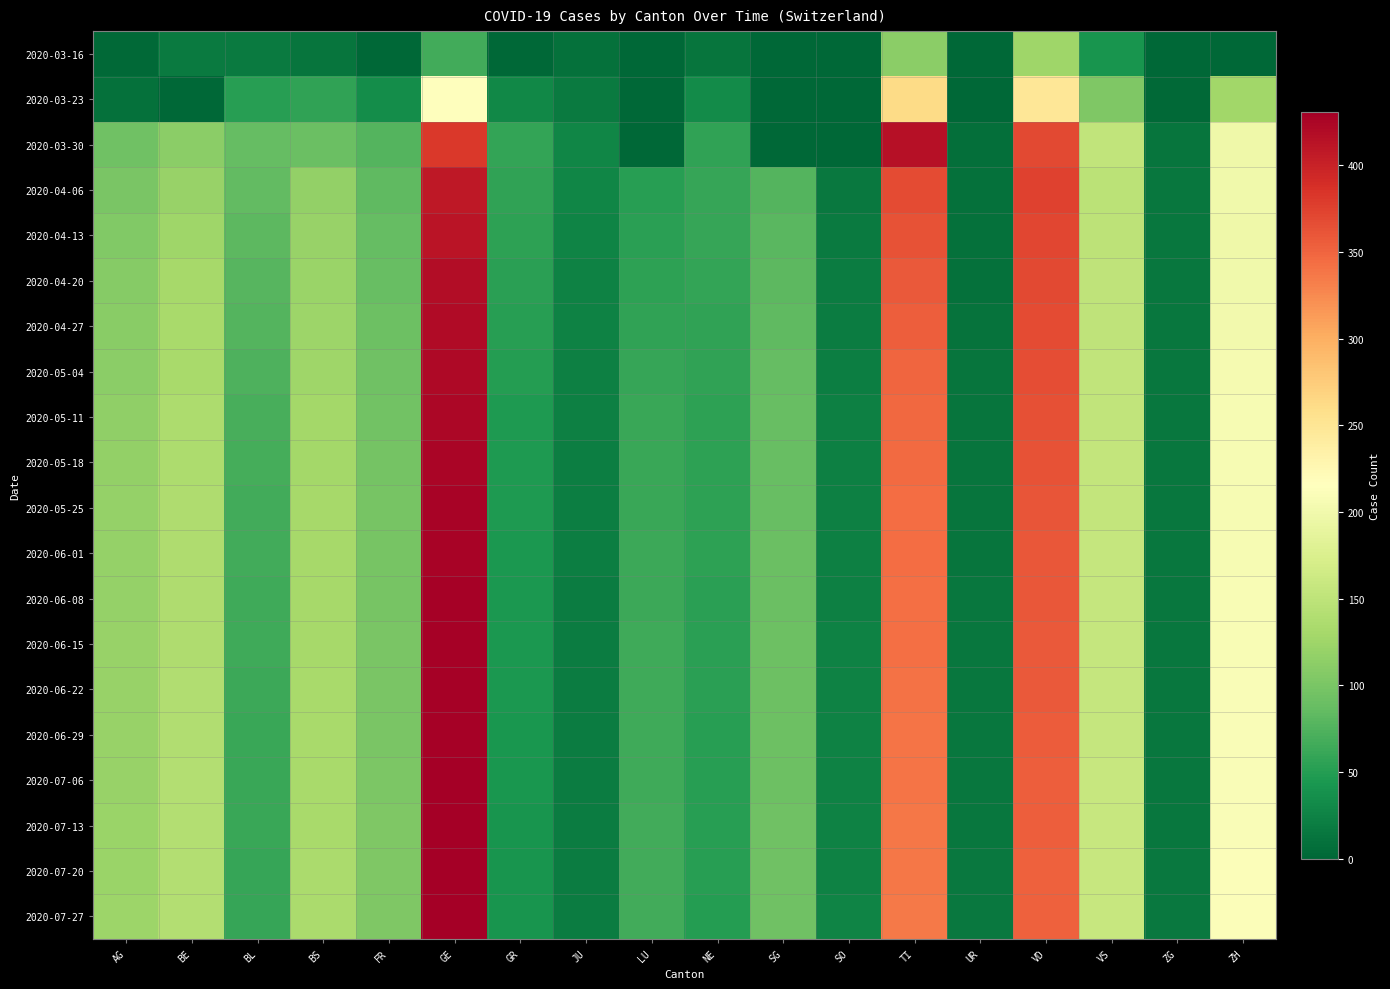

Reading left to right, what are all the values shown in this chart?

2020-03-16: AG=2	BE=17	BL=17	BS=13	FR=0	GE=66	GR=0	JU=9	LU=0	NE=13	SG=0	SO=0	TI=112	UR=0	VD=126	VS=41	ZG=0	ZH=0
2020-03-23: AG=10	BE=0	BL=51	BS=56	FR=35	GE=214	GR=29	JU=18	LU=0	NE=33	SG=0	SO=0	TI=261	UR=1	VD=248	VS=103	ZG=3	ZH=127
2020-03-30: AG=94	BE=112	BL=86	BS=90	FR=77	GE=382	GR=58	JU=28	LU=0	NE=57	SG=0	SO=0	TI=415	UR=7	VD=369	VS=153	ZG=13	ZH=197
2020-04-06: AG=100	BE=120	BL=85	BS=117	FR=83	GE=408	GR=57	JU=27	LU=52	NE=60	SG=77	SO=16	TI=368	UR=9	VD=375	VS=148	ZG=14	ZH=199
2020-04-13: AG=105	BE=125	BL=82	BS=120	FR=87	GE=412	GR=55	JU=26	LU=53	NE=59	SG=80	SO=18	TI=362	UR=9	VD=372	VS=149	ZG=14	ZH=198
2020-04-20: AG=108	BE=130	BL=79	BS=122	FR=89	GE=418	GR=53	JU=25	LU=55	NE=58	SG=82	SO=19	TI=358	UR=10	VD=370	VS=150	ZG=14	ZH=200
2020-04-27: AG=110	BE=132	BL=76	BS=124	FR=91	GE=420	GR=51	JU=24	LU=57	NE=57	SG=84	SO=20	TI=354	UR=11	VD=368	VS=151	ZG=14	ZH=202
2020-05-04: AG=112	BE=133	BL=73	BS=126	FR=93	GE=422	GR=49	JU=23	LU=59	NE=56	SG=86	SO=21	TI=350	UR=12	VD=366	VS=152	ZG=14	ZH=204
2020-05-11: AG=115	BE=135	BL=70	BS=128	FR=95	GE=424	GR=47	JU=22	LU=61	NE=55	SG=88	SO=22	TI=348	UR=13	VD=364	VS=153	ZG=14	ZH=206
2020-05-18: AG=117	BE=136	BL=68	BS=129	FR=97	GE=425	GR=46	JU=21	LU=62	NE=54	SG=89	SO=23	TI=346	UR=13	VD=362	VS=154	ZG=14	ZH=207
2020-05-25: AG=118	BE=137	BL=67	BS=130	FR=98	GE=426	GR=46	JU=21	LU=62	NE=54	SG=89	SO=23	TI=345	UR=13	VD=361	VS=154	ZG=14	ZH=207
2020-06-01: AG=118	BE=137	BL=66	BS=131	FR=98	GE=427	GR=45	JU=21	LU=63	NE=54	SG=90	SO=23	TI=344	UR=13	VD=360	VS=155	ZG=14	ZH=207
2020-06-08: AG=119	BE=138	BL=65	BS=131	FR=99	GE=428	GR=45	JU=20	LU=63	NE=53	SG=90	SO=23	TI=343	UR=14	VD=359	VS=155	ZG=15	ZH=208
2020-06-15: AG=120	BE=138	BL=64	BS=131	FR=100	GE=428	GR=44	JU=20	LU=64	NE=53	SG=91	SO=24	TI=342	UR=14	VD=358	VS=155	ZG=15	ZH=208
2020-06-22: AG=120	BE=139	BL=63	BS=132	FR=101	GE=429	GR=44	JU=20	LU=64	NE=53	SG=91	SO=24	TI=341	UR=14	VD=357	VS=156	ZG=15	ZH=209
2020-06-29: AG=121	BE=139	BL=62	BS=132	FR=101	GE=429	GR=43	JU=20	LU=65	NE=52	SG=92	SO=24	TI=340	UR=15	VD=356	VS=156	ZG=15	ZH=209
2020-07-06: AG=121	BE=140	BL=62	BS=133	FR=102	GE=430	GR=43	JU=19	LU=65	NE=52	SG=92	SO=25	TI=339	UR=15	VD=355	VS=157	ZG=15	ZH=210
2020-07-13: AG=122	BE=140	BL=61	BS=133	FR=103	GE=430	GR=42	JU=19	LU=66	NE=51	SG=93	SO=25	TI=338	UR=15	VD=354	VS=157	ZG=15	ZH=210
2020-07-20: AG=122	BE=141	BL=60	BS=134	FR=103	GE=431	GR=42	JU=19	LU=66	NE=51	SG=93	SO=25	TI=337	UR=16	VD=353	VS=158	ZG=16	ZH=211
2020-07-27: AG=123	BE=141	BL=59	BS=134	FR=104	GE=431	GR=41	JU=19	LU=67	NE=50	SG=94	SO=26	TI=336	UR=16	VD=352	VS=158	ZG=16	ZH=211